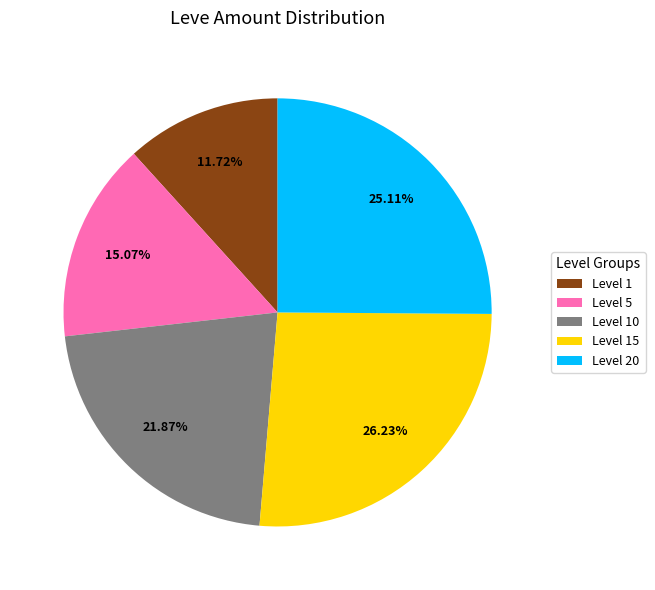

Does any single category account for the majority?

No